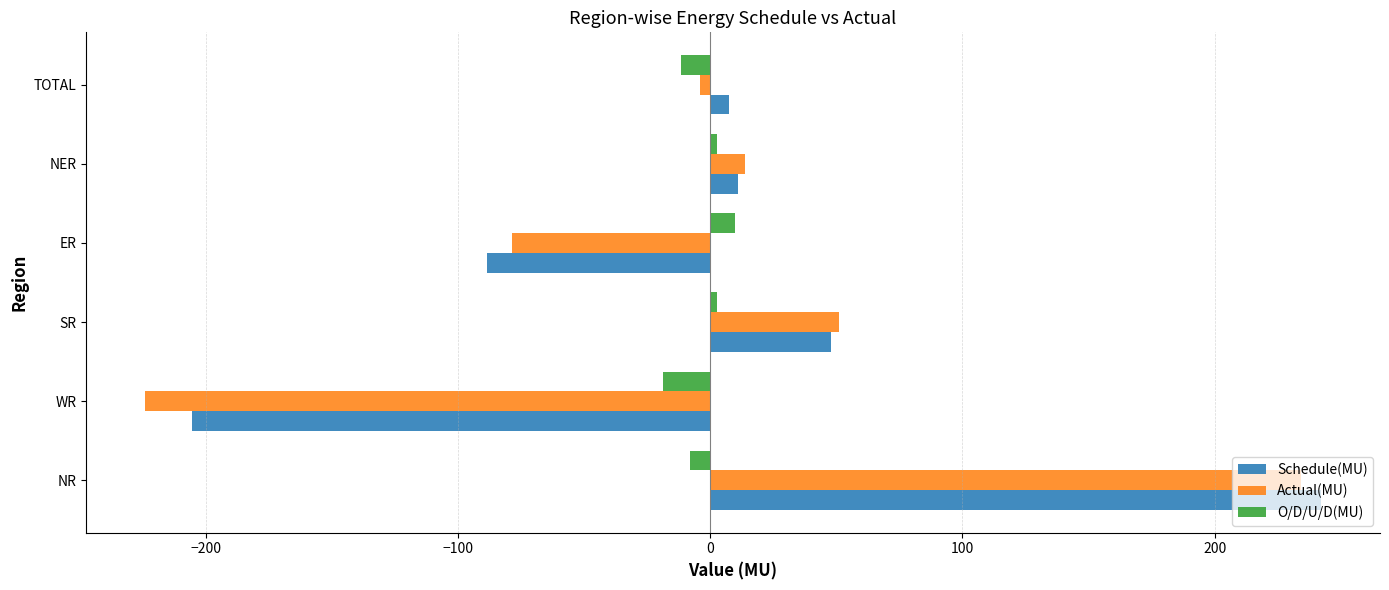

Rank the categories by Actual(MU) value from highest to lowest.

NR, SR, NER, TOTAL, ER, WR